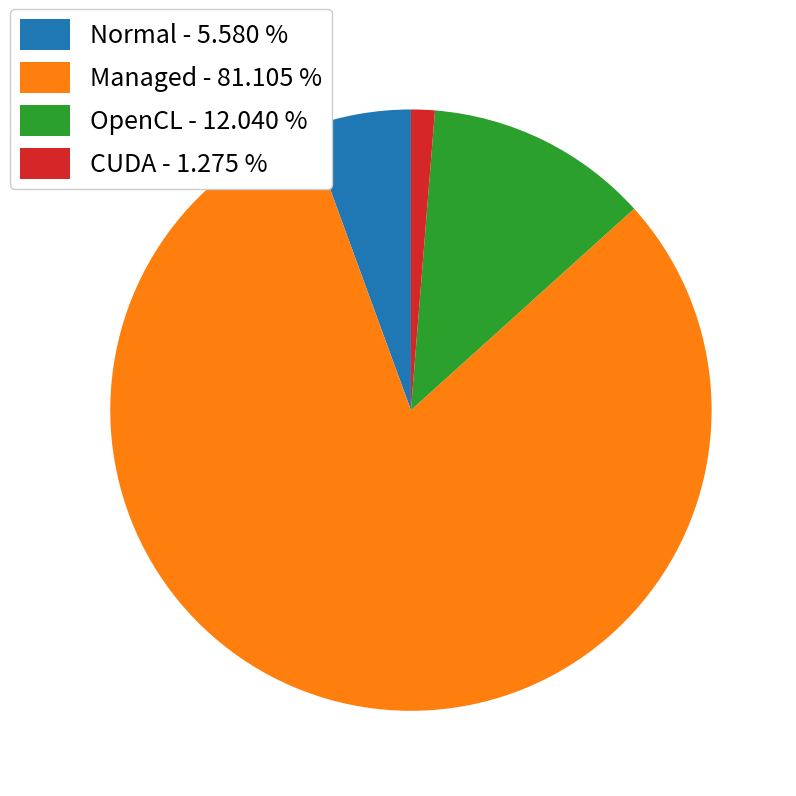

True or false: CUDA accounts for 1% of the total.

True